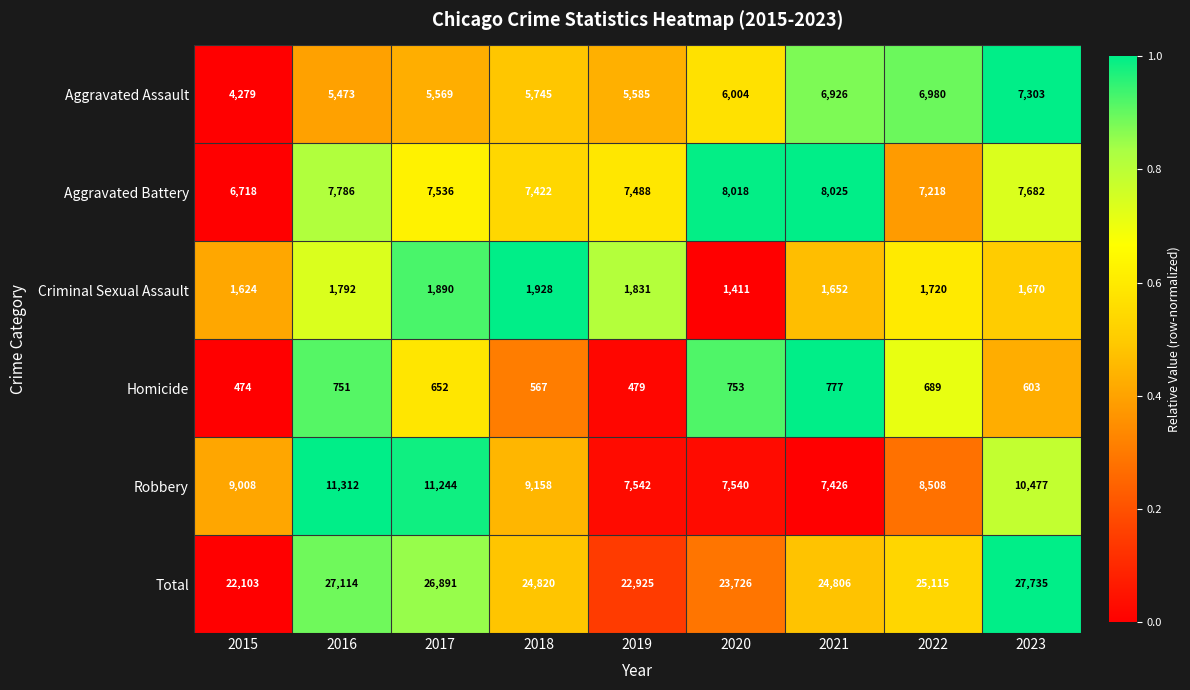

The Robbery series shows 8508 at 2022. True or false?

True